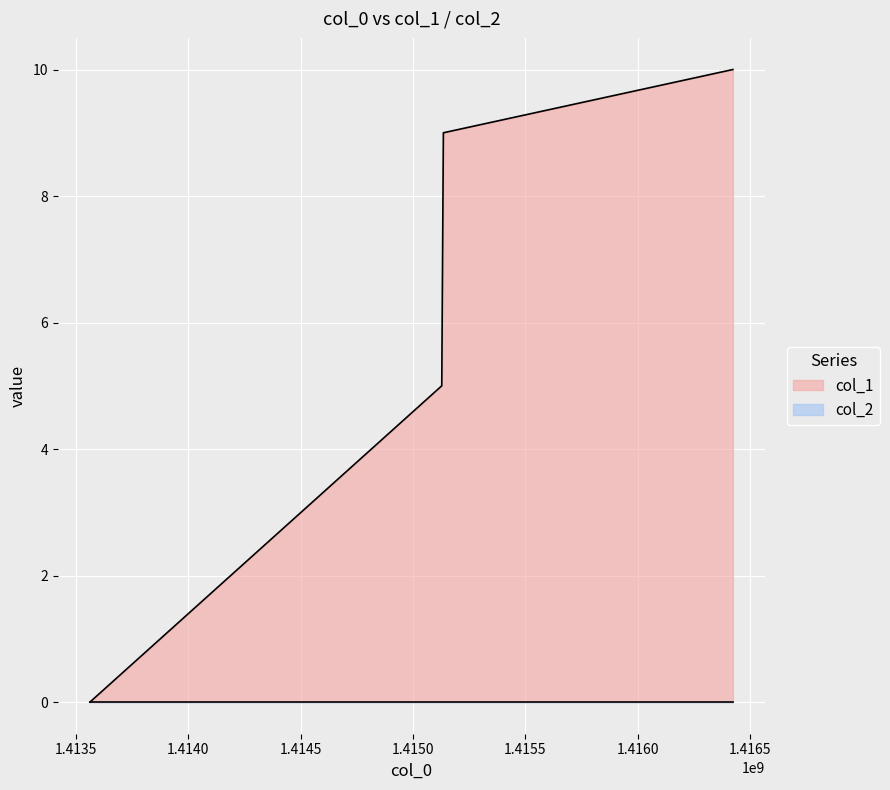

Rank the categories by value from highest to lowest.

1416423949, 1415135127, 1415127929, 1413561742